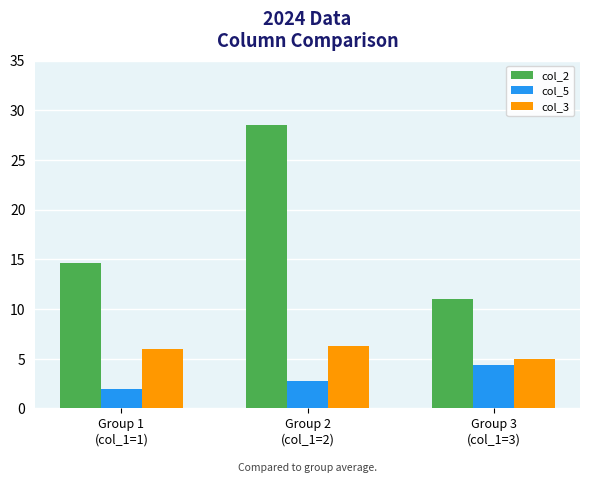

How many bars are there in each group?

3